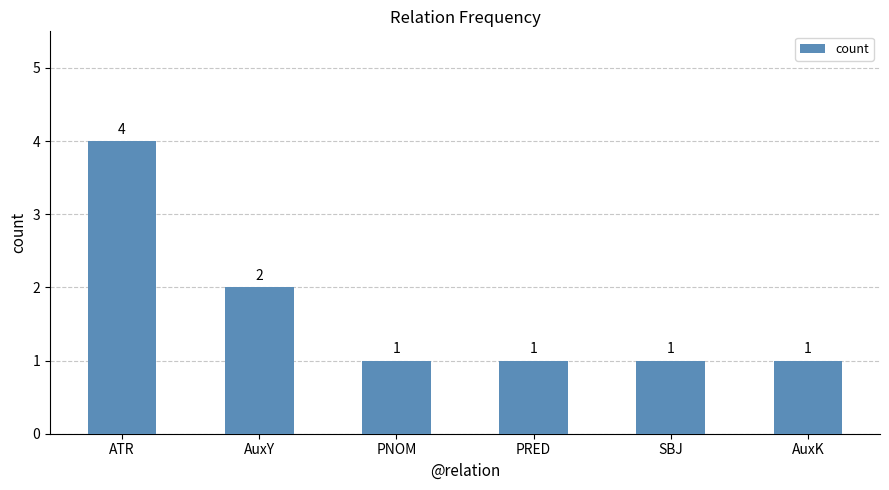

At which category does the chart reach its peak across all series?

ATR